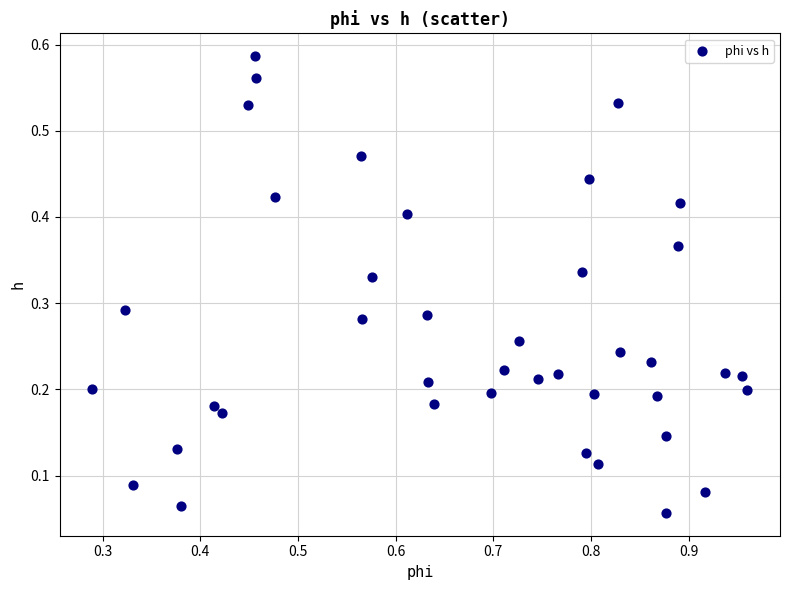

What is the range of X values (max minus min)?

0.7